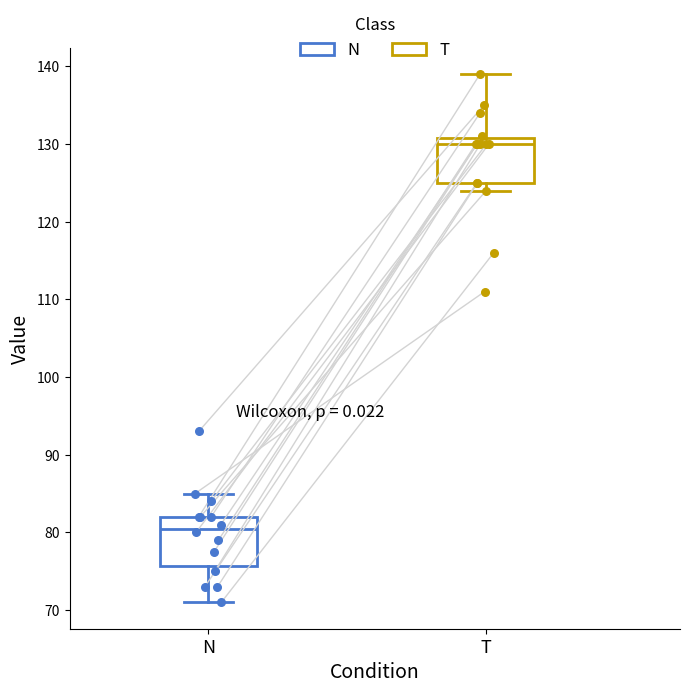

Where does the median line of the box for T sit on the y-axis? The values are not printed on the chart, so give them approximately, as read against the axis.

130